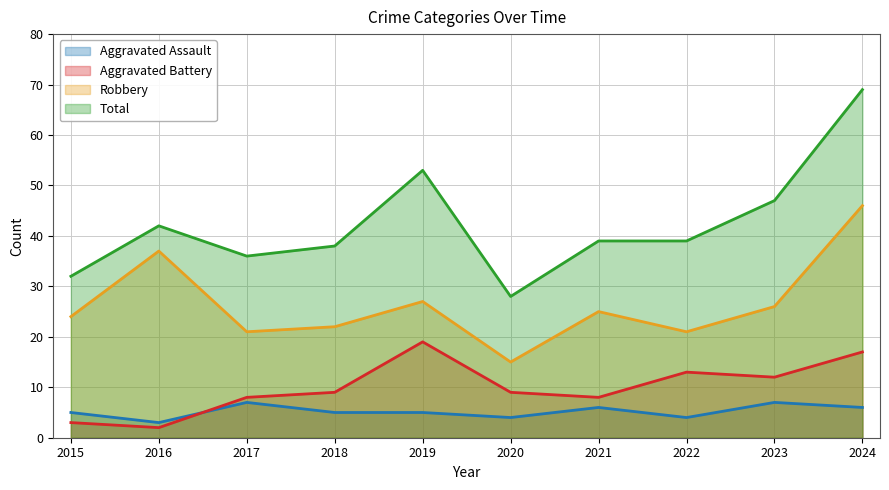

Which label corresponds to the smallest value in the chart?

2016